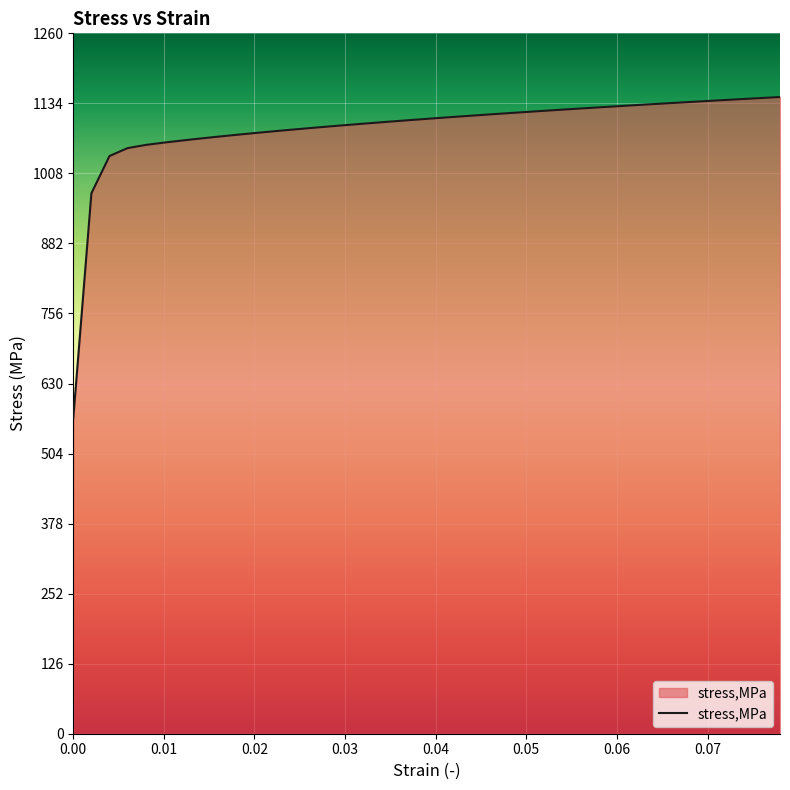

What is the smallest value displayed?

567.7